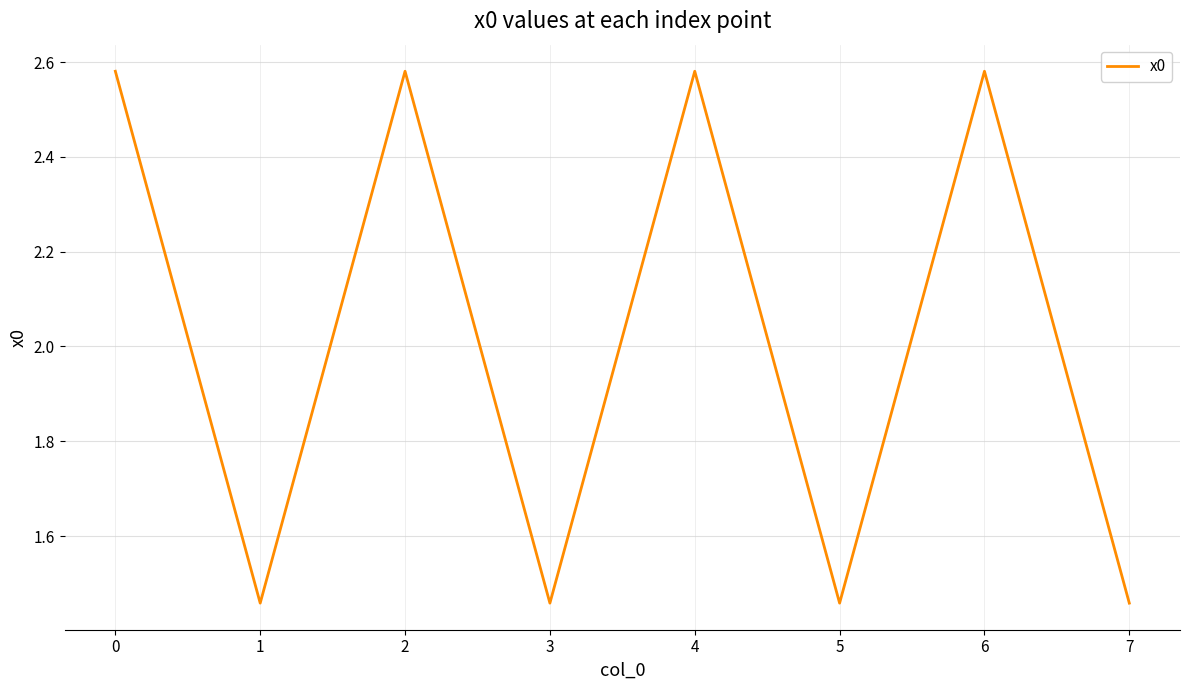

How many interior local peaks (higher than both neighbors) does the data have?

3